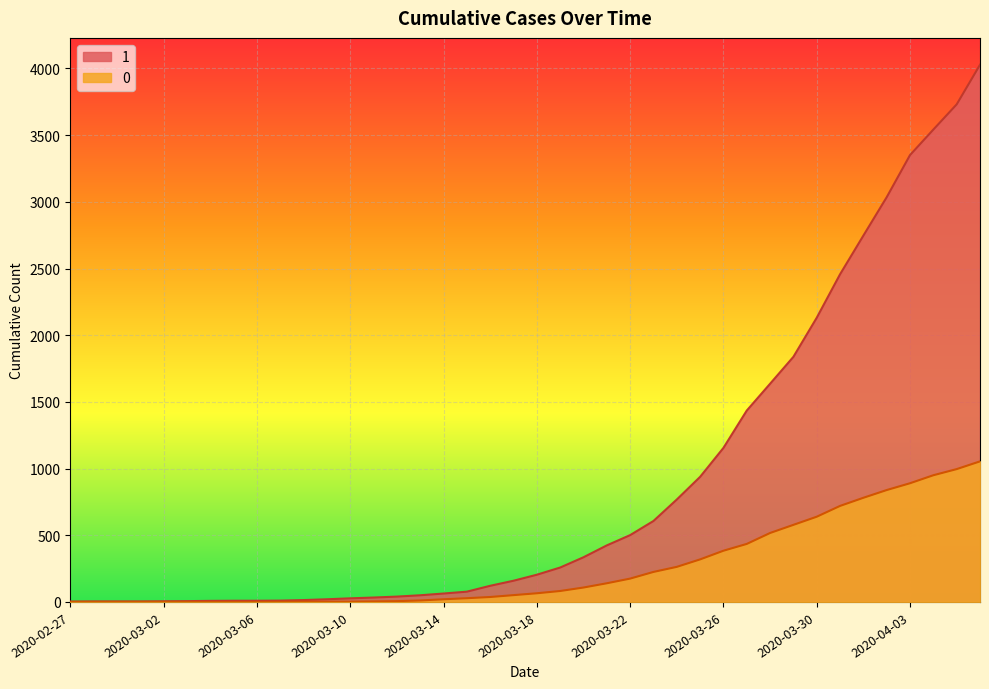

At how many categories does at least one series exceed 2714?

6